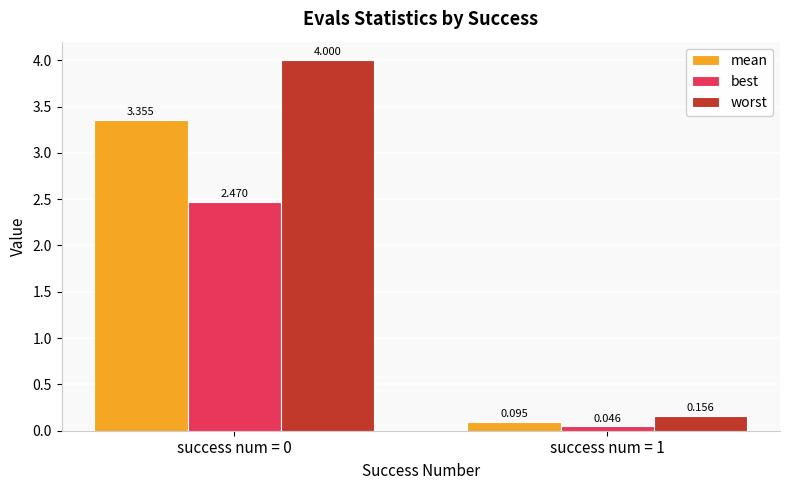

Rank the series by their maximum value, from highest to lowest.

worst, mean, best